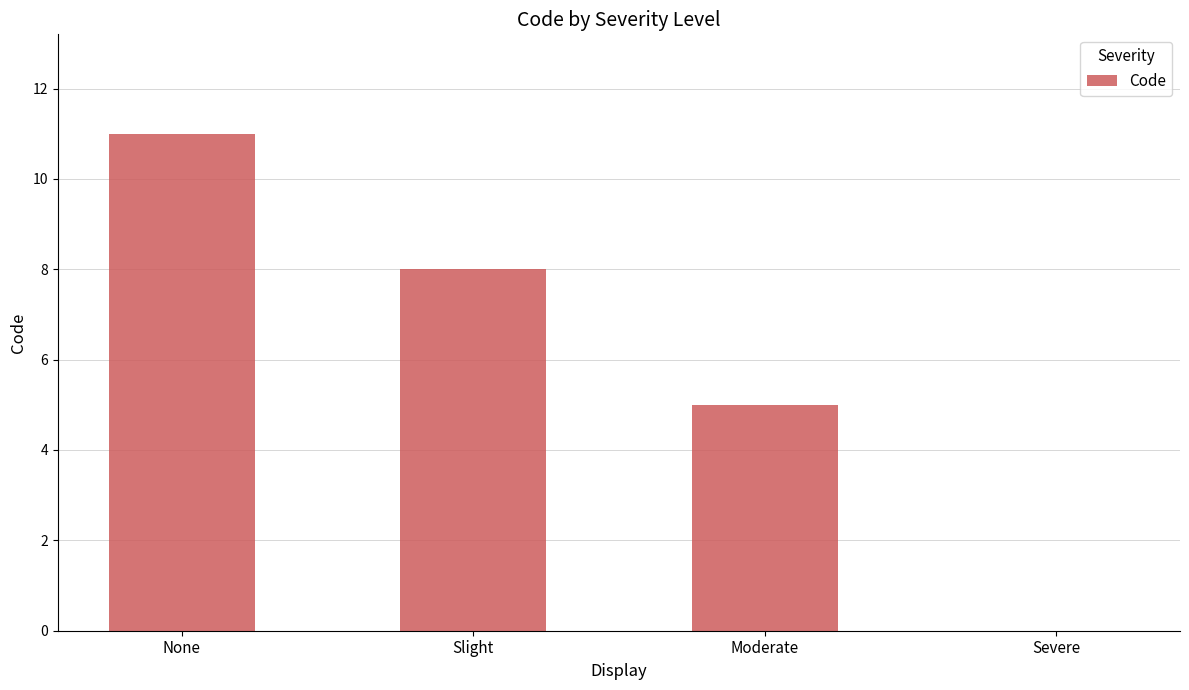

What is the sum of the values at Slight and Moderate?

13